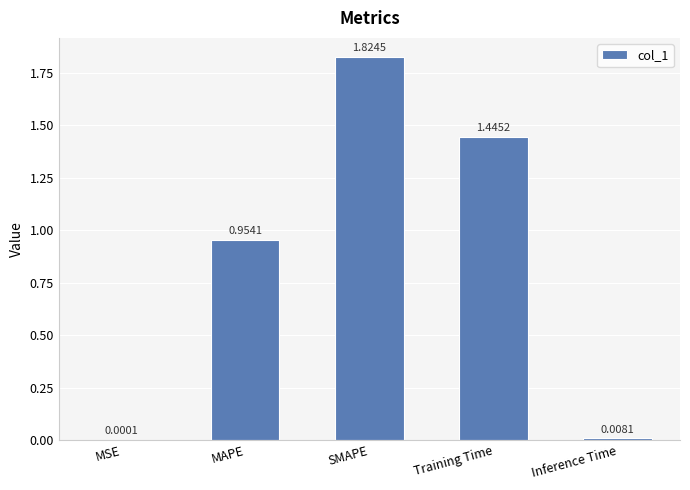

Which label corresponds to the largest value in the chart?

SMAPE